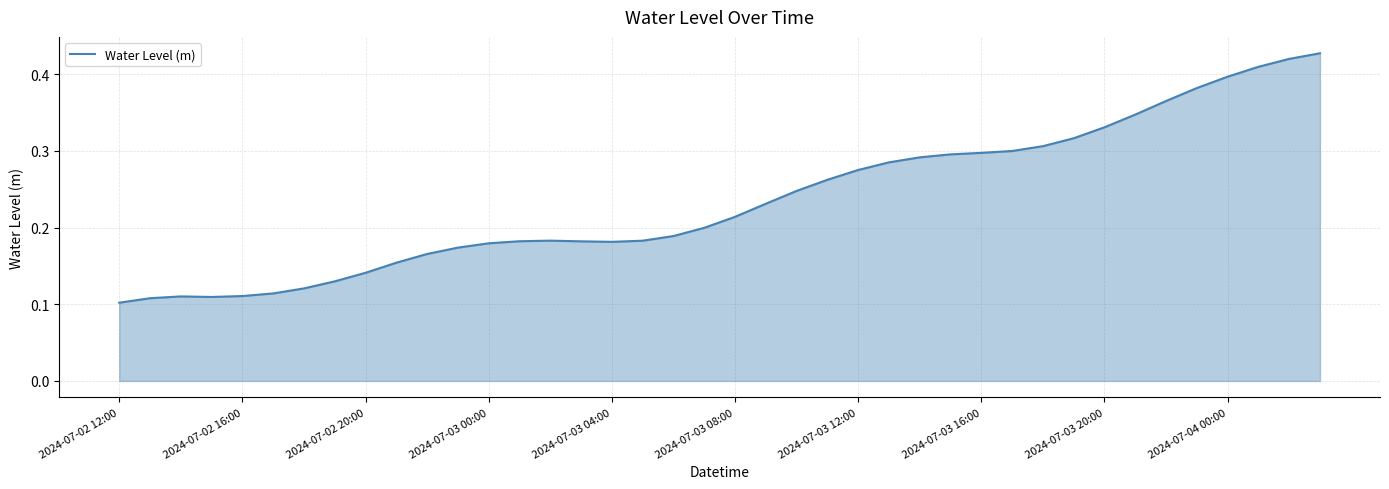

Does the chart have visible grid lines?

Yes